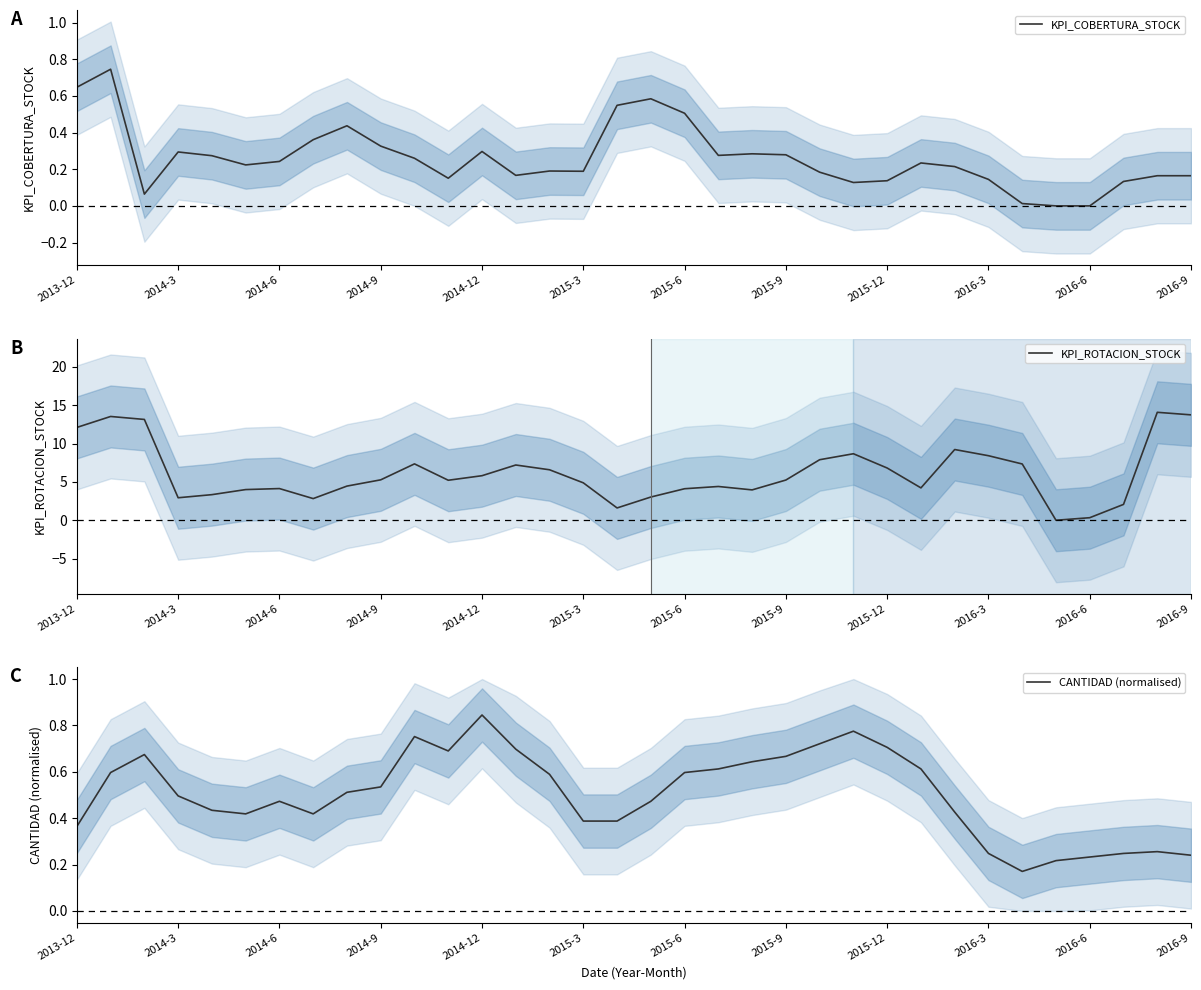

The value of KPI_COBERTURA_STOCK at 2016-6 is 0.0. True or false?

True